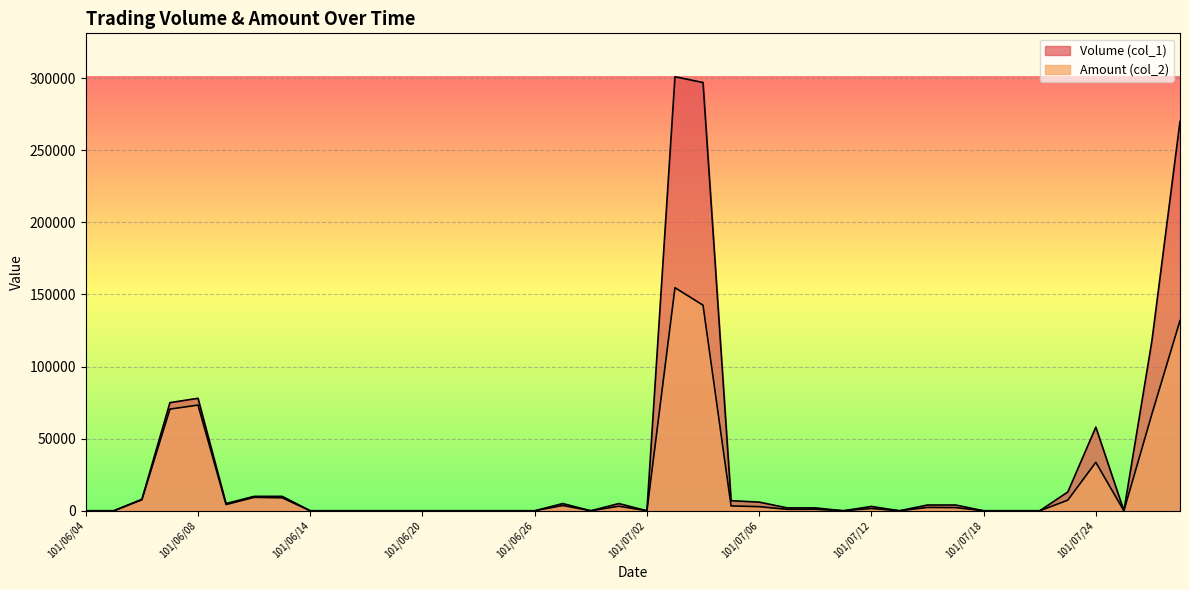

Which series has the largest range (max minus min)?

Volume (col_1)